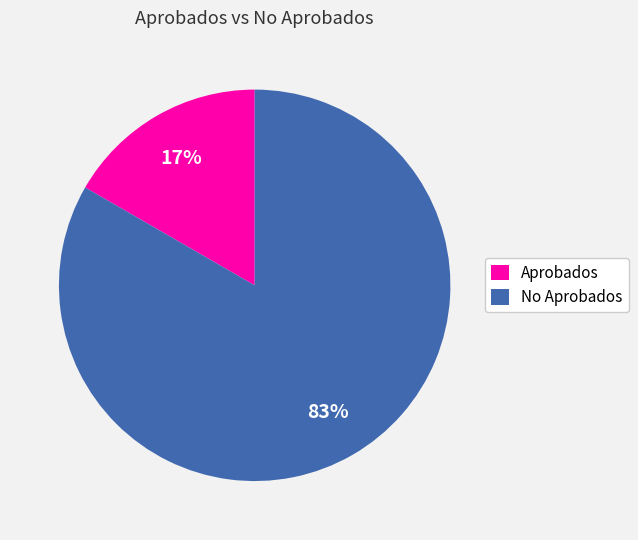

Do Aprobados and No Aprobados together represent more than half of the pie?

Yes